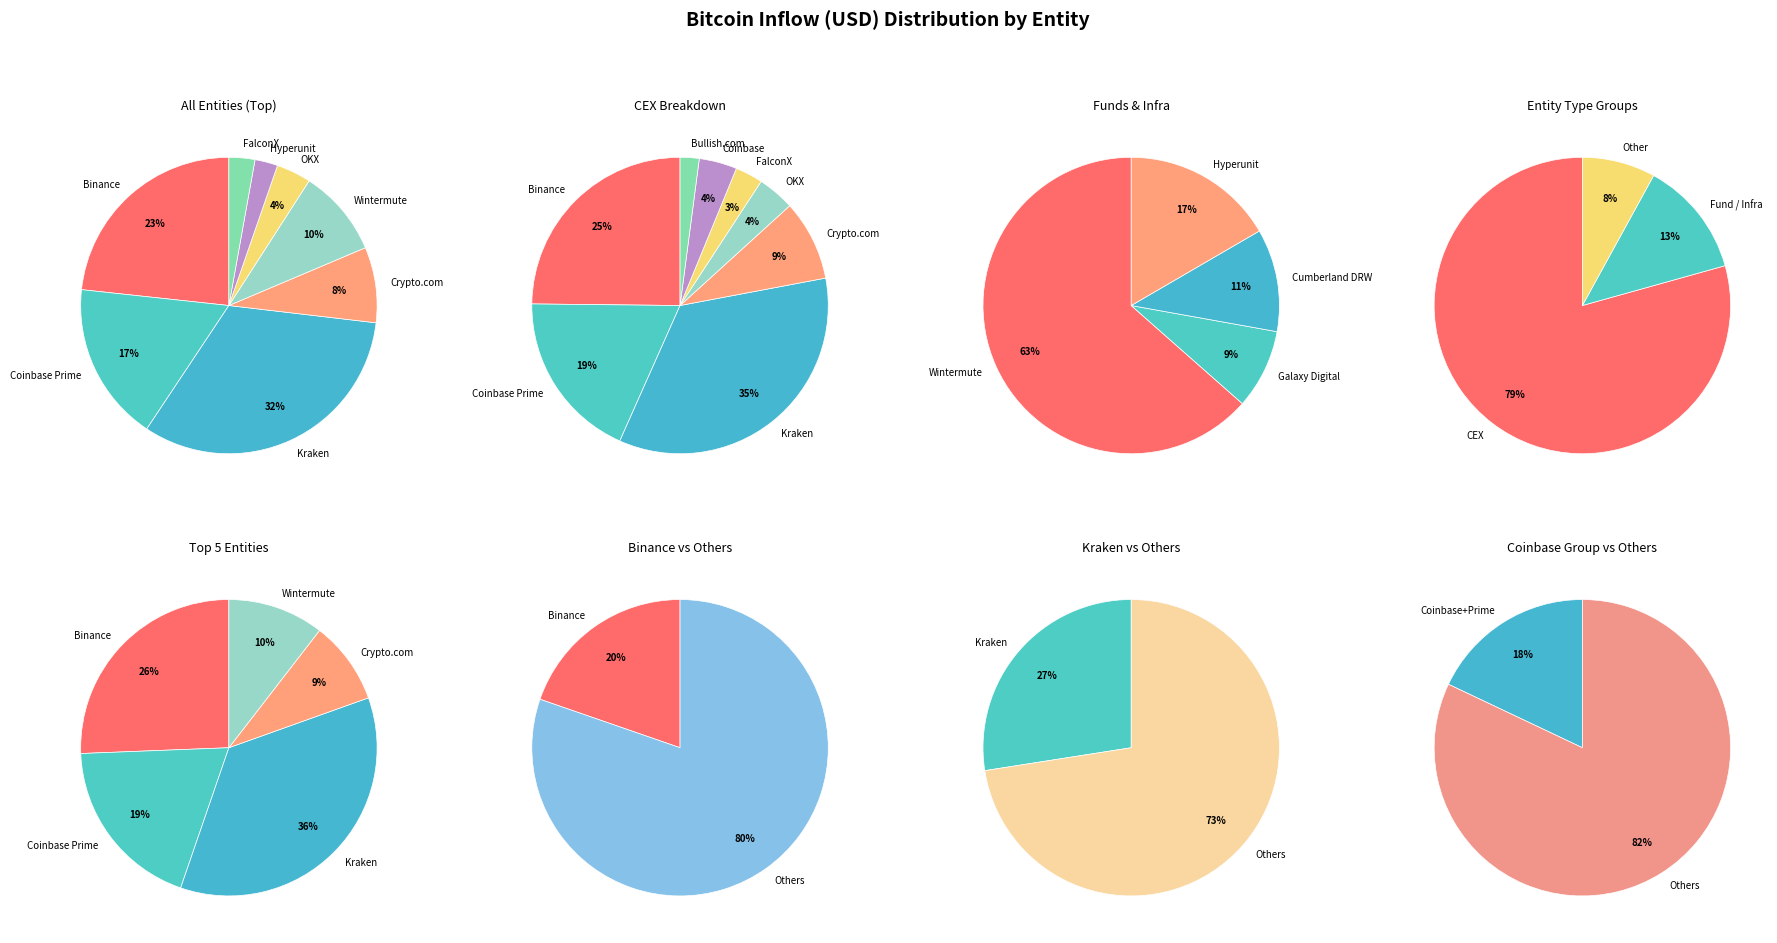

Does Cumberland DRW represent more than half of the total?

No